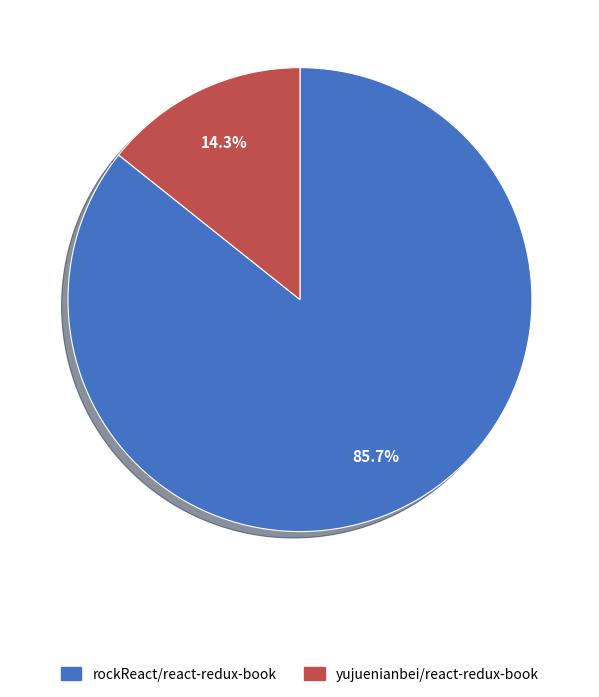

Which slice is the largest?

rockReact/react-redux-book